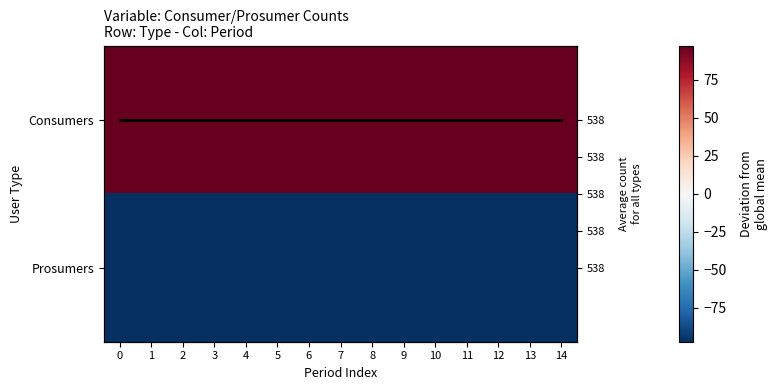

Which series has the widest spread of values?

Average per period